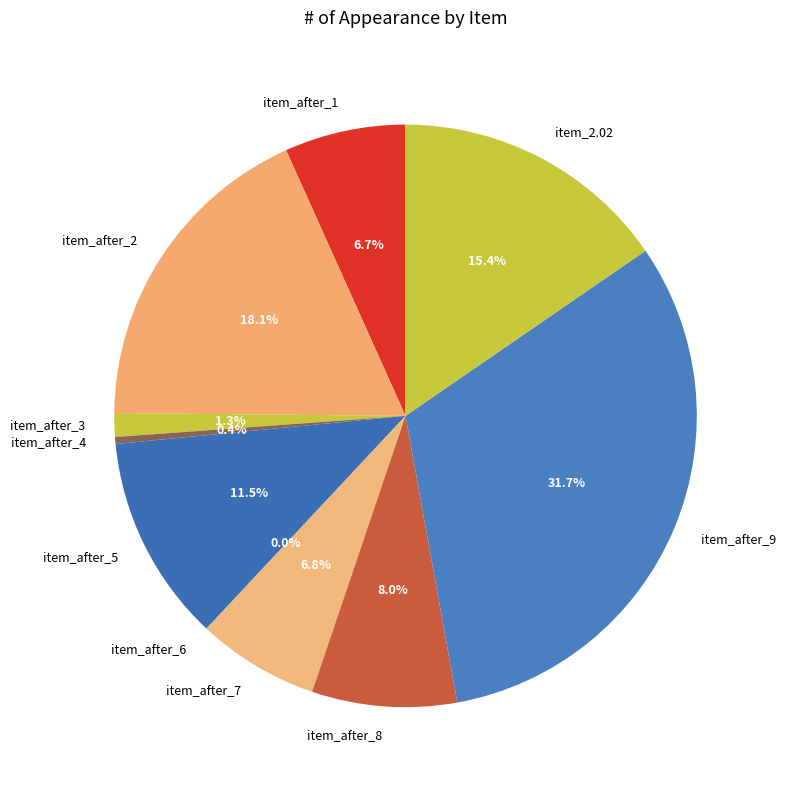

Combined, do item_after_9 and item_after_4 account for over 50%?

No